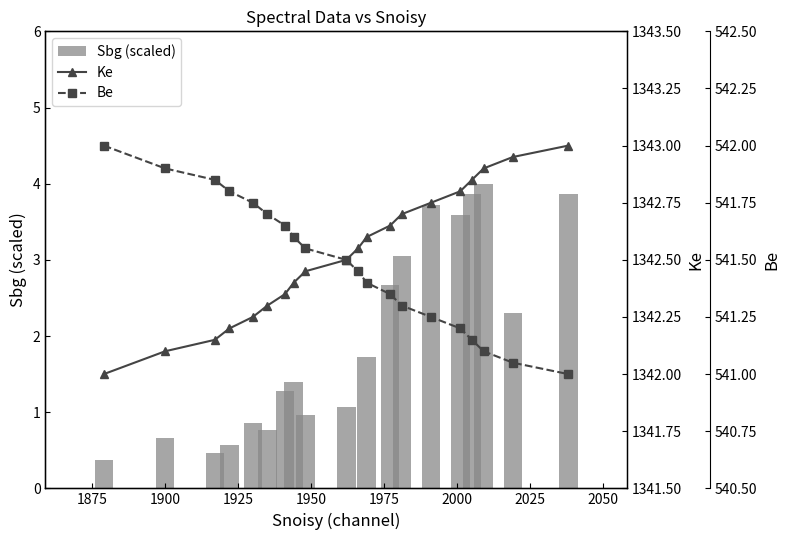

What is the sum of all Sbg (scaled) values?

37.2